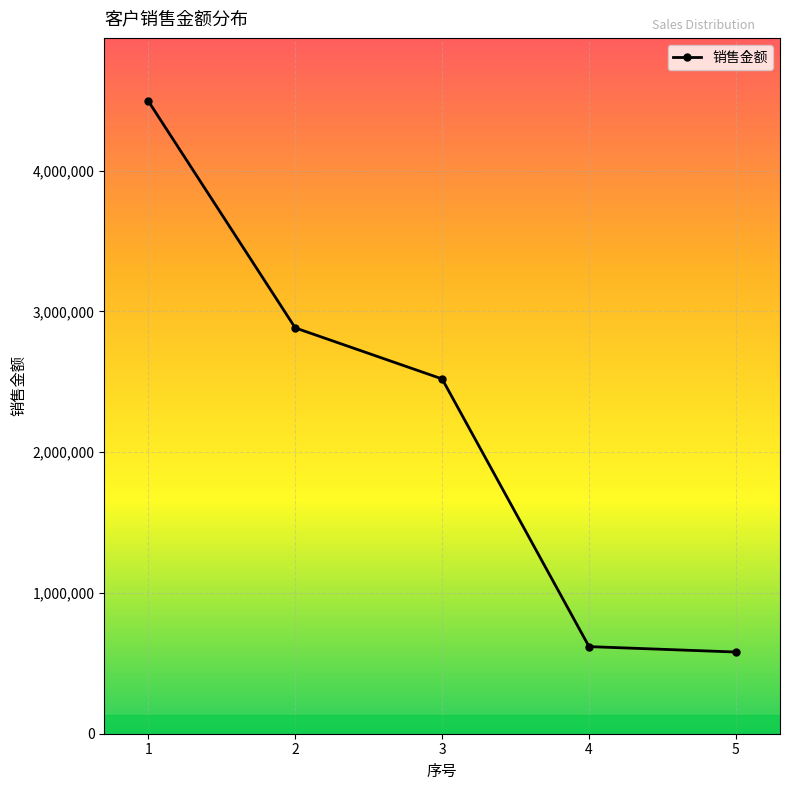

What is the sum of the values at 1 and 4?

5111203.7